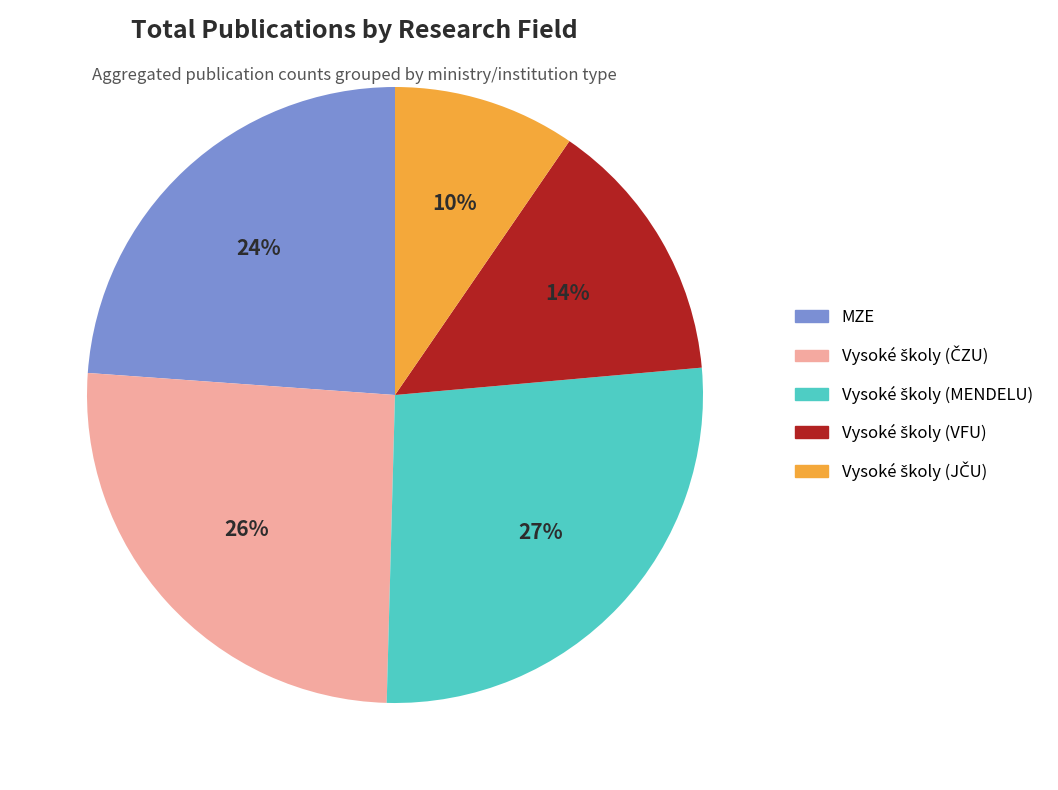

To the nearest percent, what is the average slice percentage?

20%